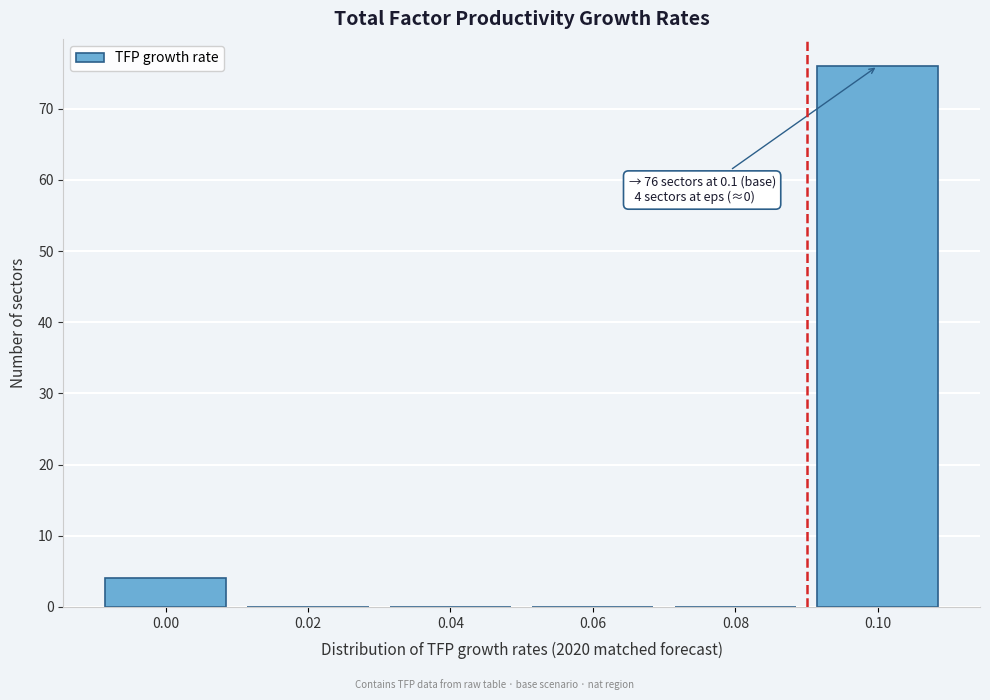

Reading left to right, what are all the values shown in this chart?

0.00=4	0.02=0	0.04=0	0.06=0	0.08=0	0.10=76